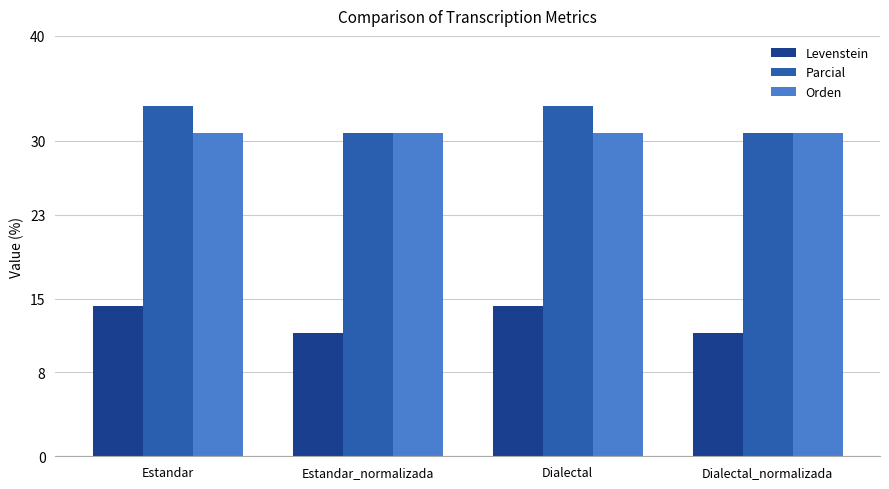

The value of Levenstein at Estandar is 14.3. True or false?

True